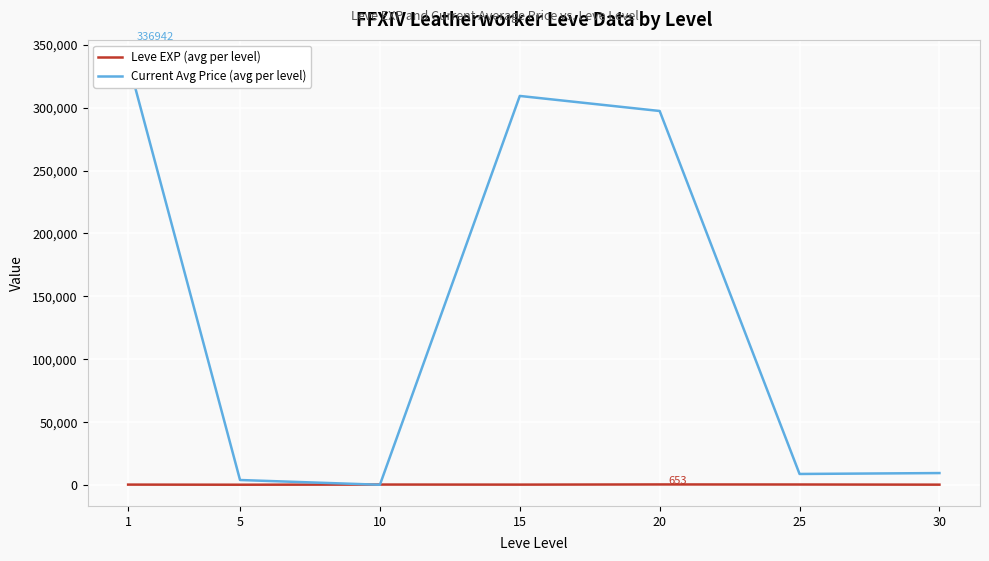

At which category is the sum across all series the highest?

1